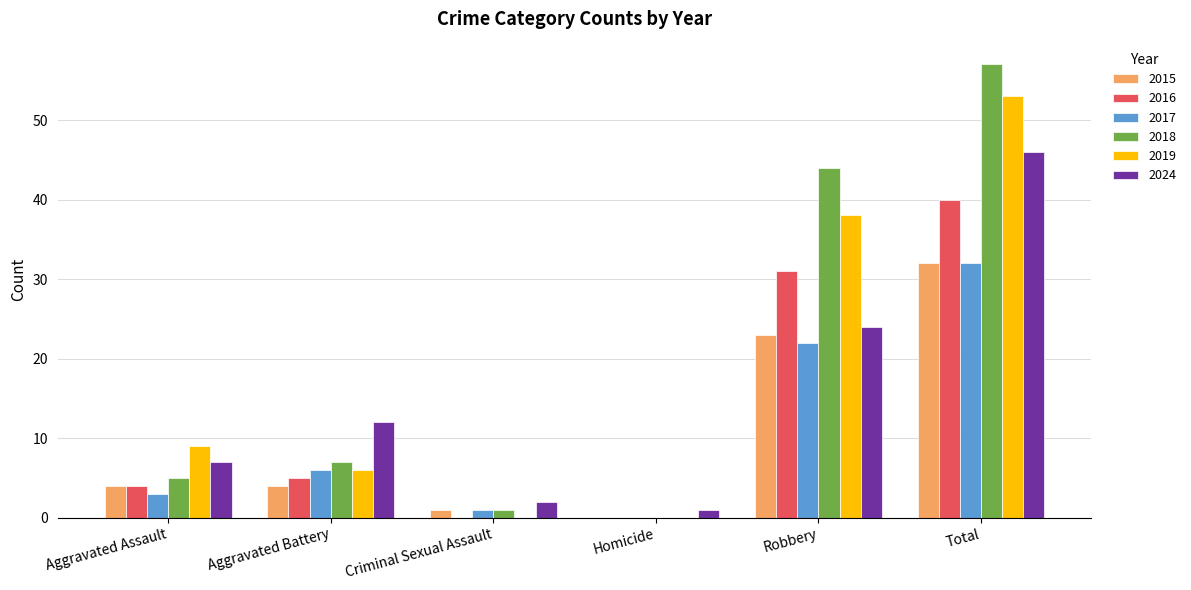

At which category does the chart reach its peak across all series?

Total